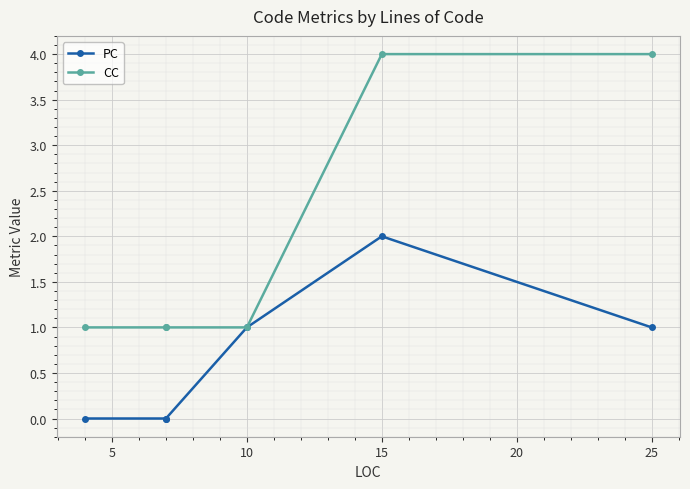

Rank the series by their average value, from lowest to highest.

PC, CC